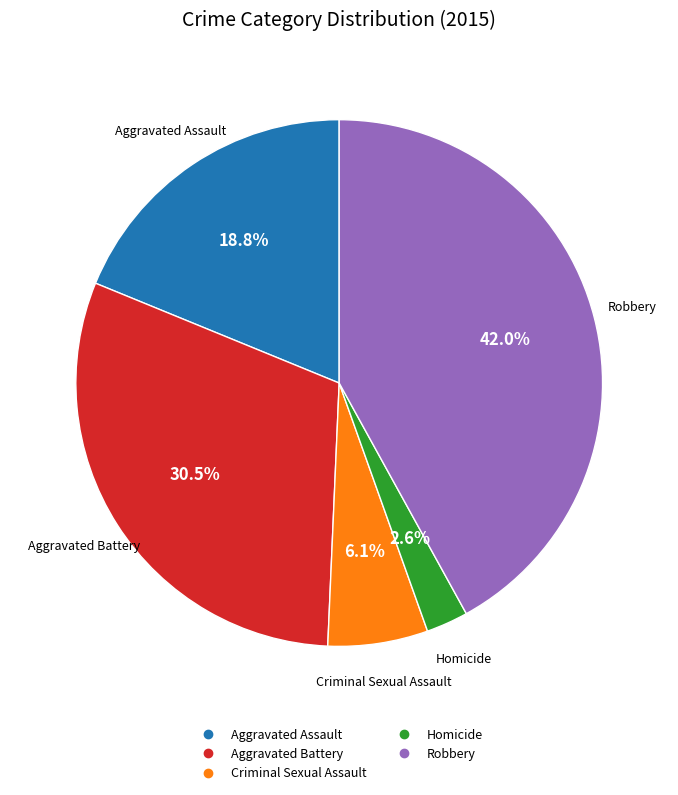

Approximately how many times larger is the value at Criminal Sexual Assault compared to Aggravated Assault?

0.3